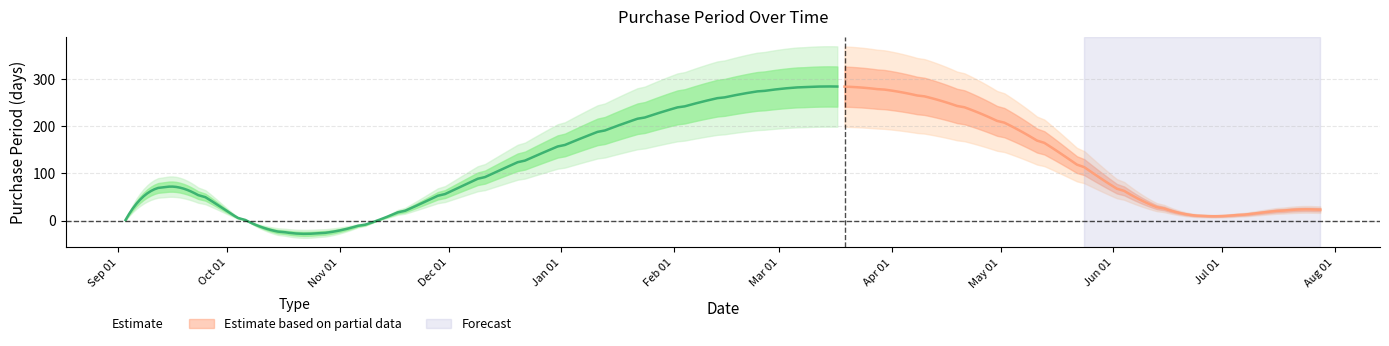

Is it true that the value at 2015-09-30 is 10?

False